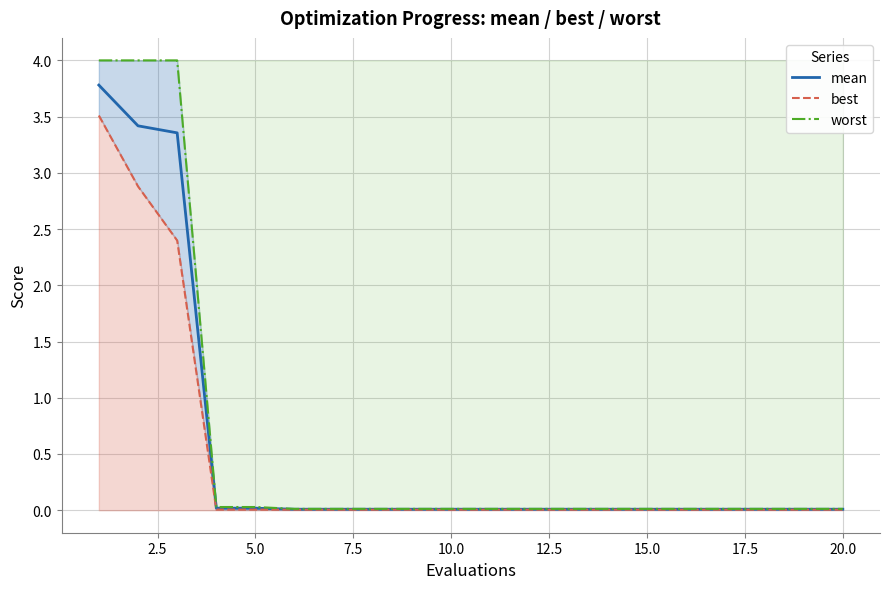

What is the maximum value for mean?

3.8